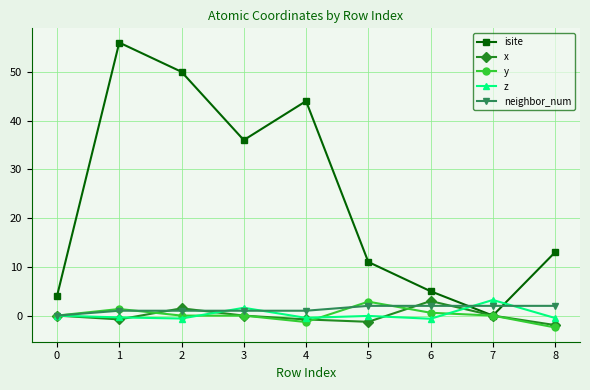

How many intersections are there between isite and y?

2